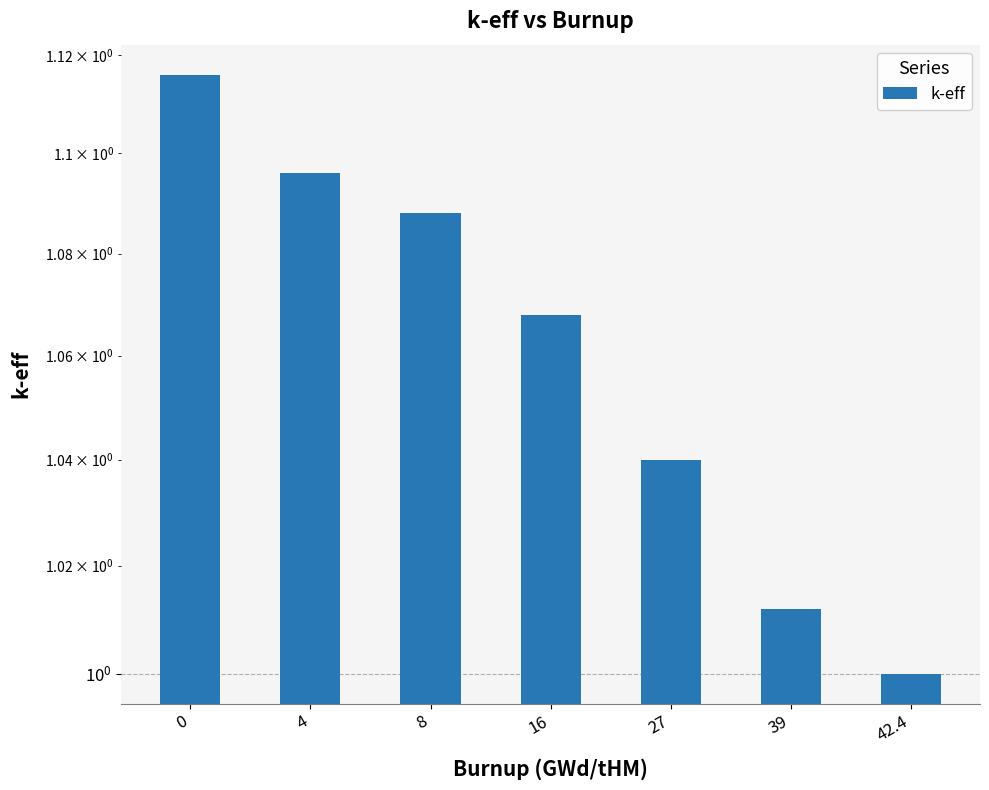

What is the sum of all values?

7.4